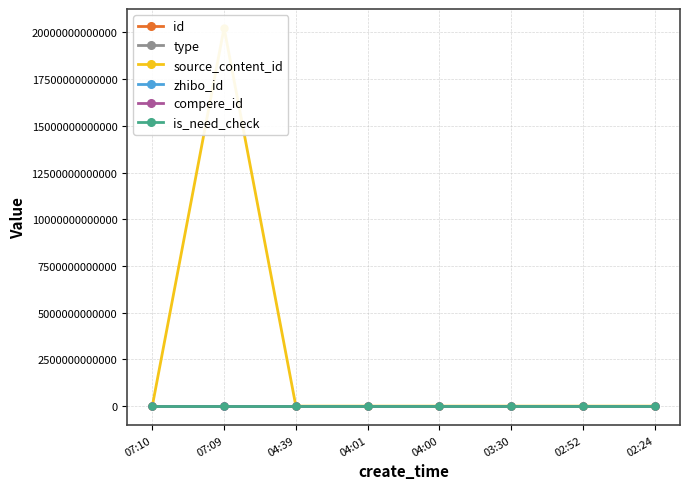

Count the number of data series in this chart.

6